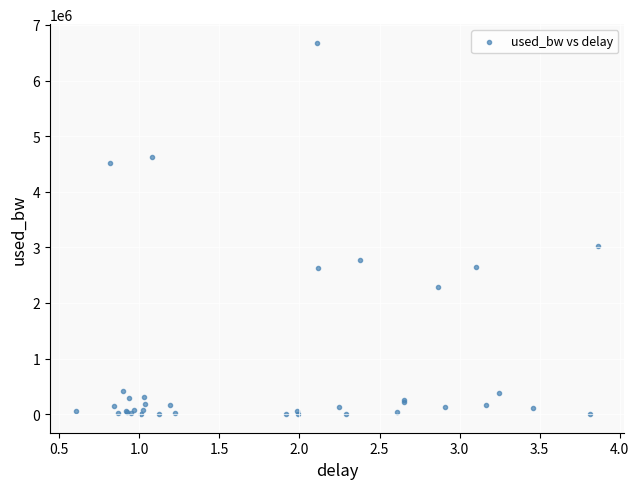

What Y value in the scatter plot is closest to 3339893?

3025025.3